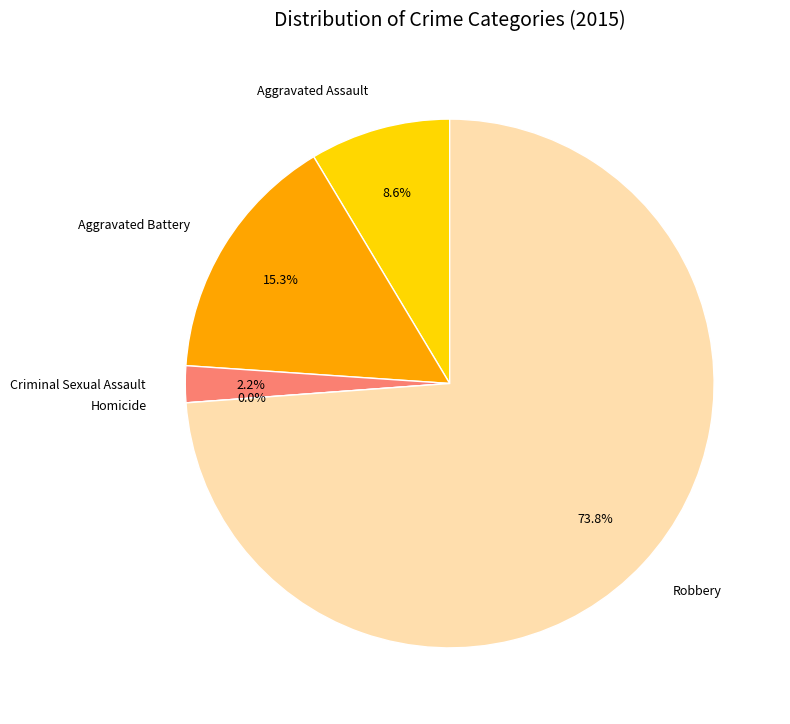

What percentage is the Robbery slice, to the nearest percent?

74%